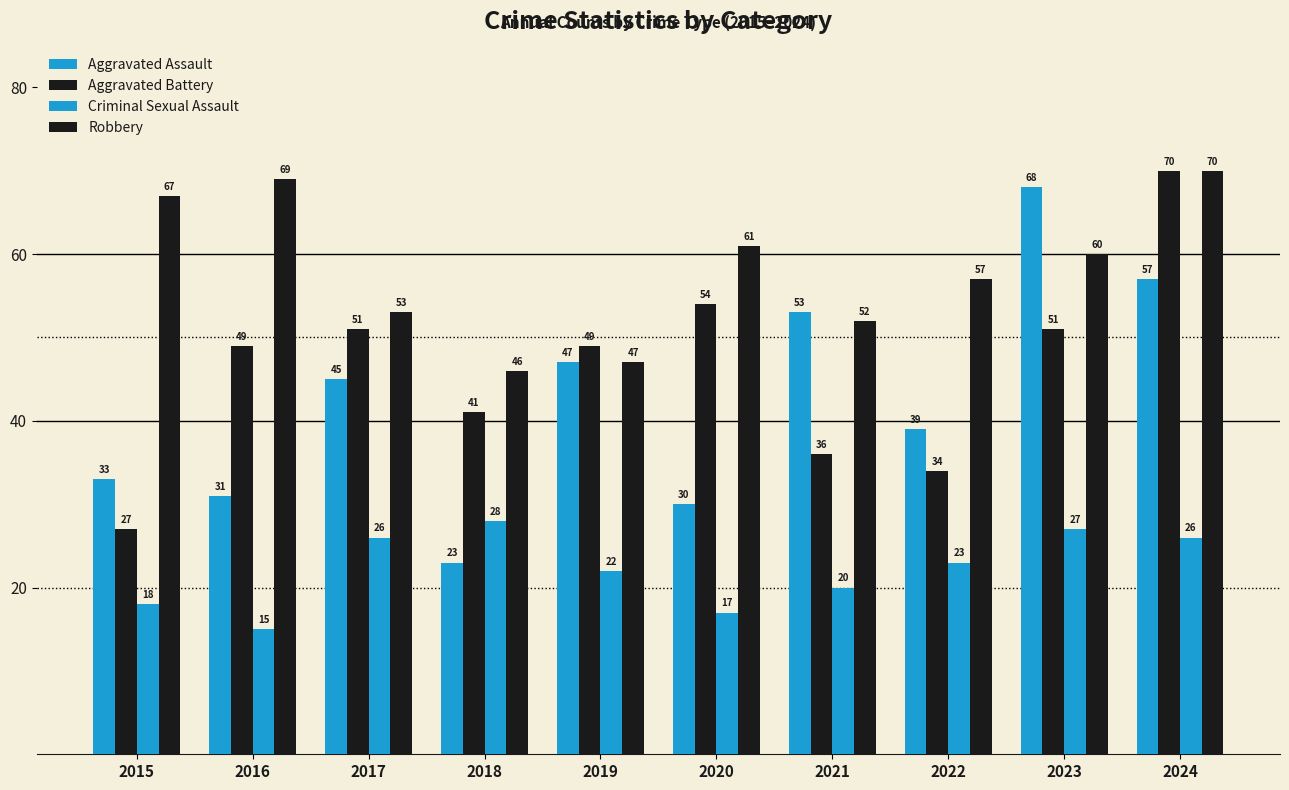

The Criminal Sexual Assault series shows 6 at 2017. True or false?

False